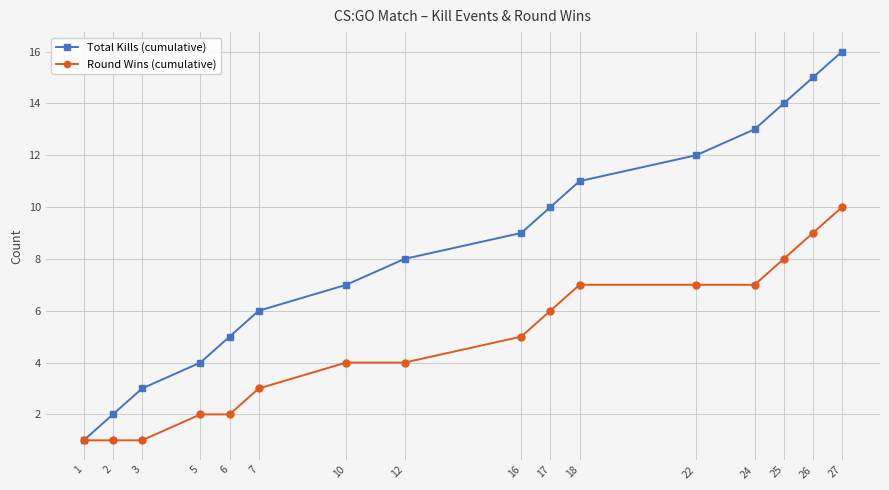

What is the value of the Round Wins (cumulative) point at the 12th from the left?

7